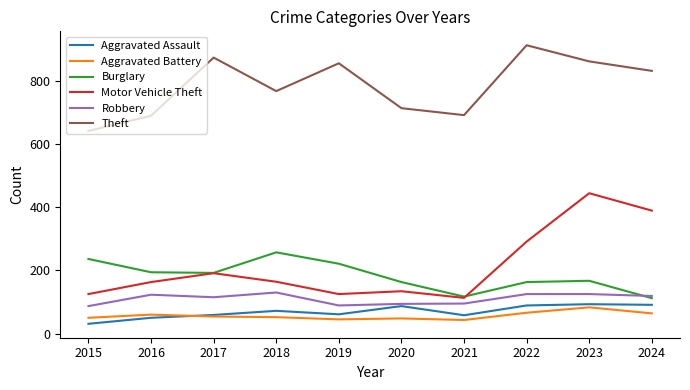

Which series has the widest spread of values?

Motor Vehicle Theft